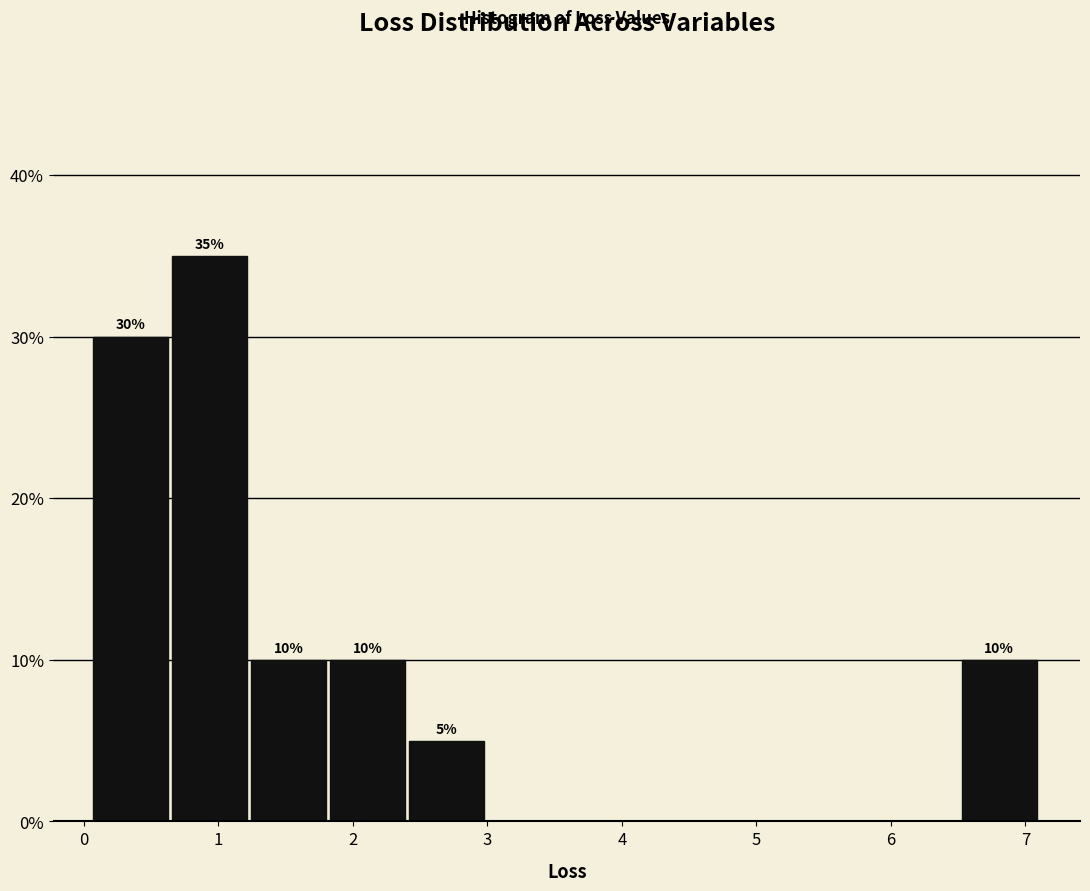

Which range on the x-axis has the tallest bar?

0.7 to 1.2